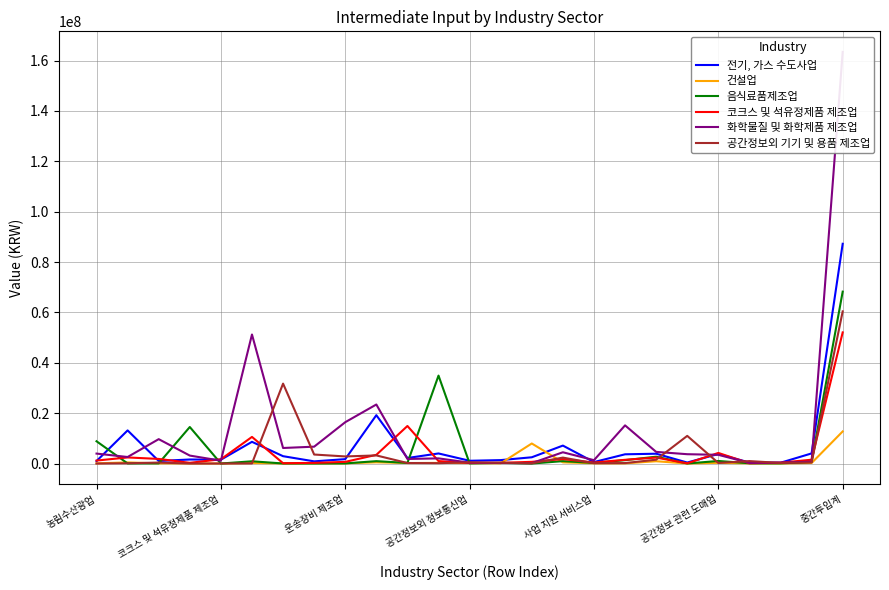

Does the chart have visible grid lines?

Yes